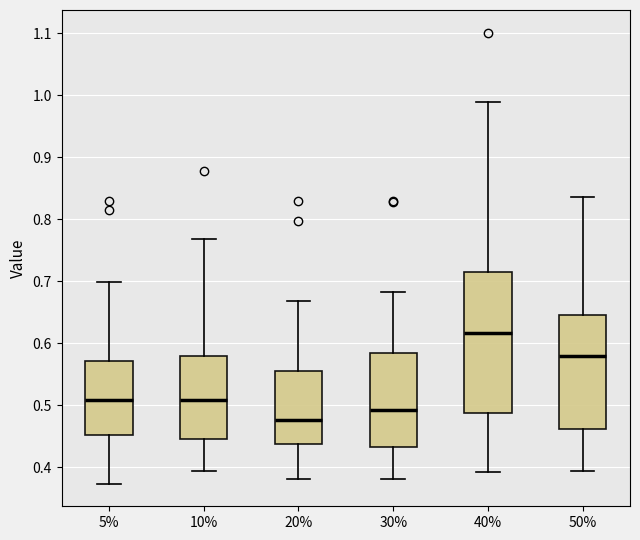

Reading left to right, read every box against the y-axis: the position of its median line, the range the box covers, and the ends of its whiskers. The values are not printed on the chart, so give them approximately, as read against the axis.

5%: median 0.51, box 0.45 to 0.57, whiskers 0.37 to 0.70
10%: median 0.51, box 0.45 to 0.58, whiskers 0.39 to 0.77
20%: median 0.48, box 0.44 to 0.56, whiskers 0.38 to 0.67
30%: median 0.49, box 0.43 to 0.59, whiskers 0.38 to 0.68
40%: median 0.62, box 0.49 to 0.72, whiskers 0.39 to 0.99
50%: median 0.58, box 0.46 to 0.65, whiskers 0.39 to 0.84